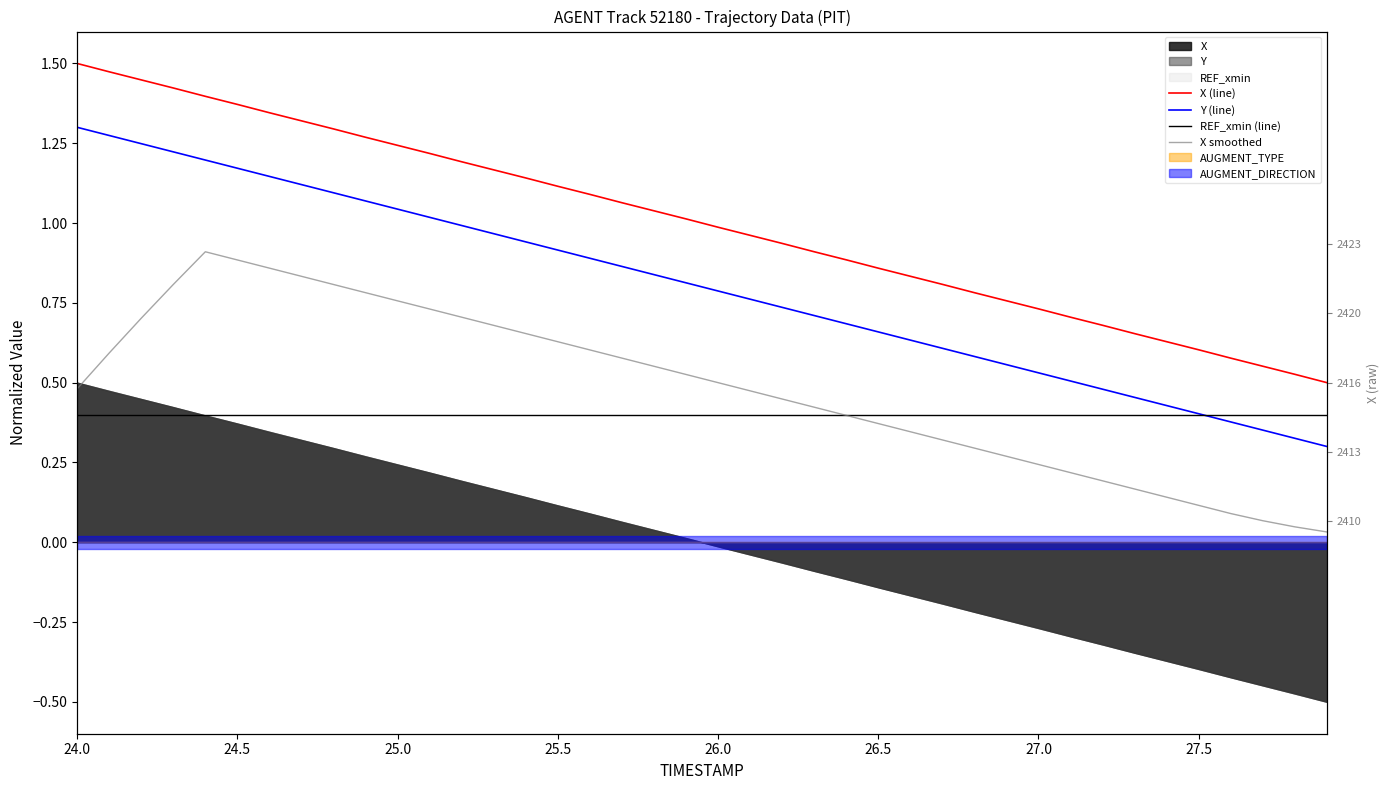

How many lines are shown in the chart?

4